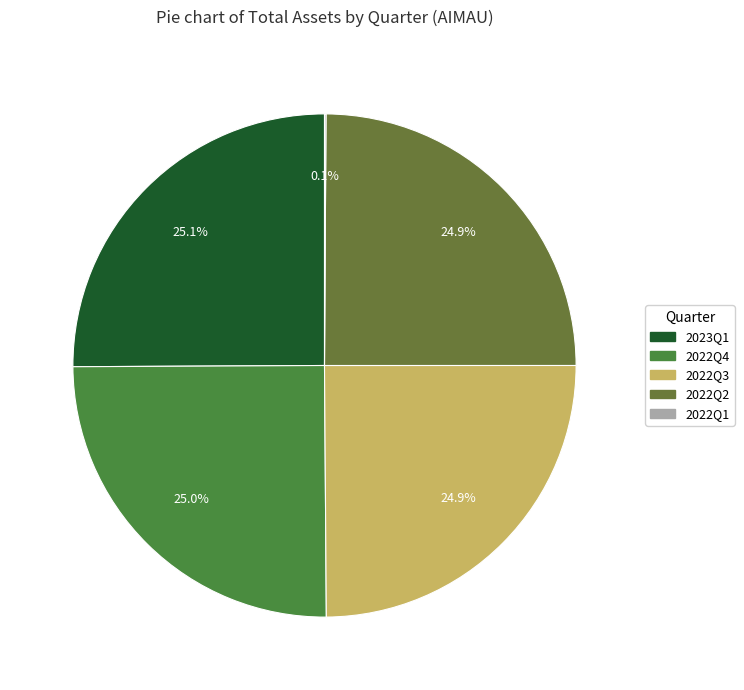

The 2022Q2 slice represents 25% of the pie. True or false?

True